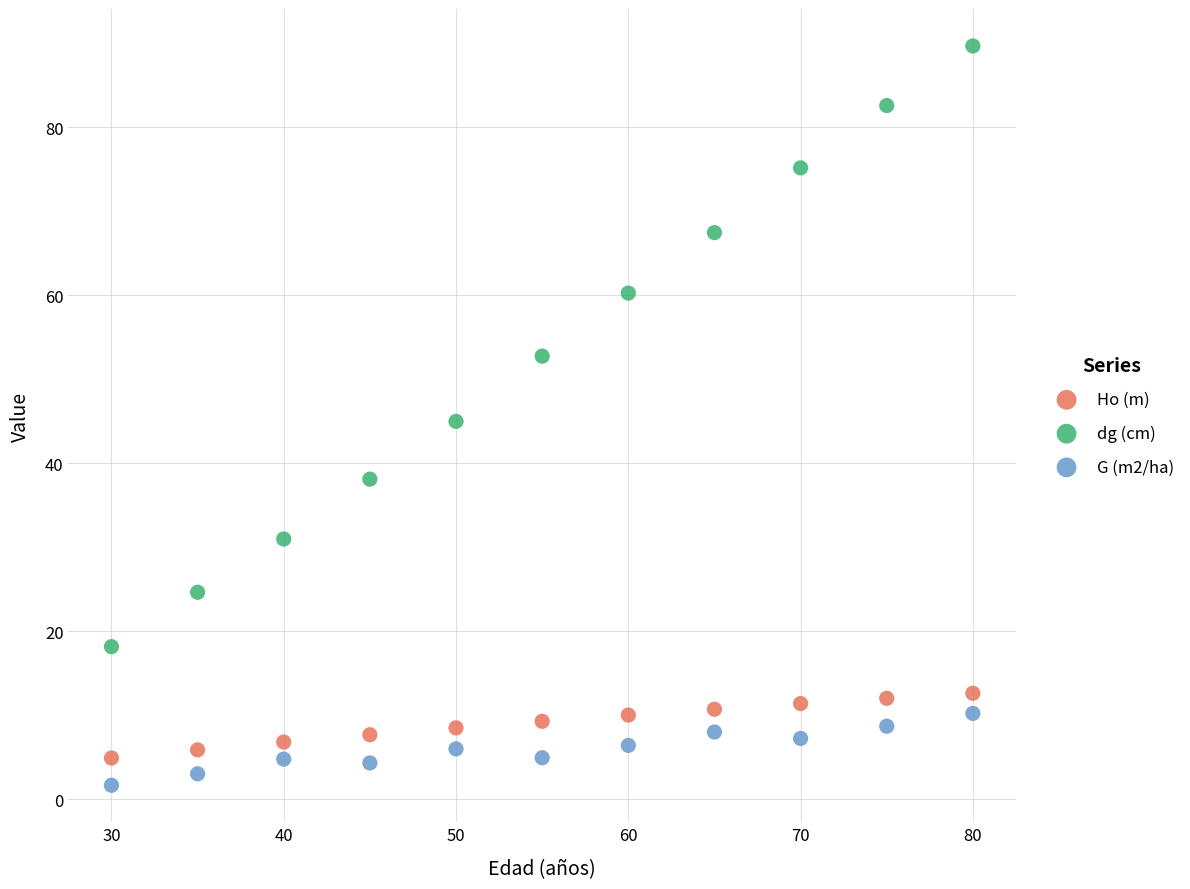

What are all the series names shown in the legend?

Ho (m), dg (cm), G (m2/ha)